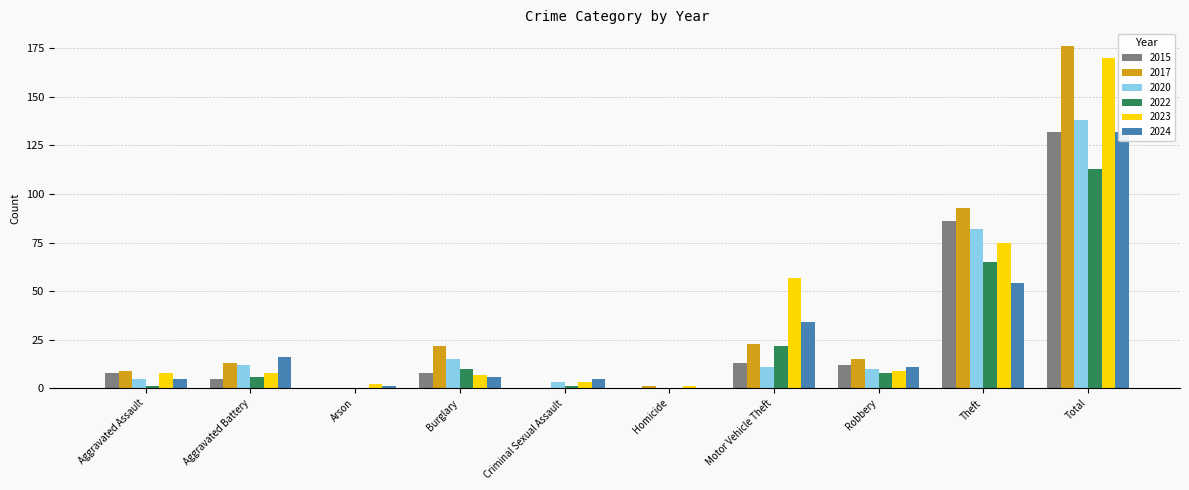

At how many categories does at least one series exceed 48?

3